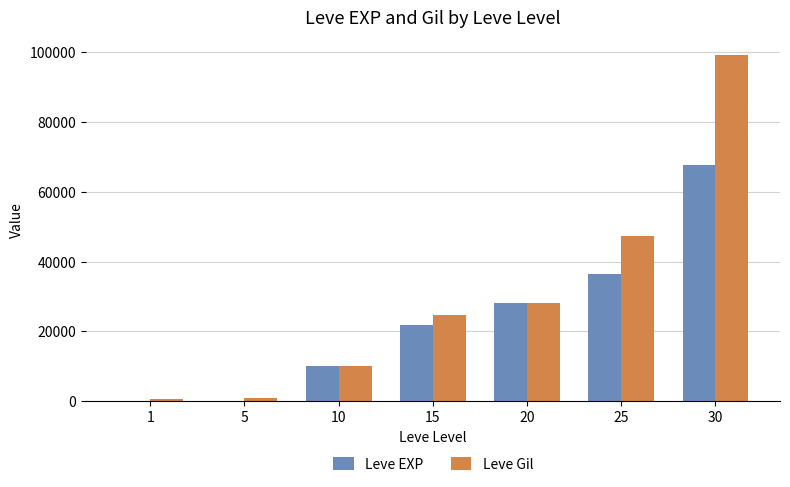

What is the sum of all Leve EXP values?

163973